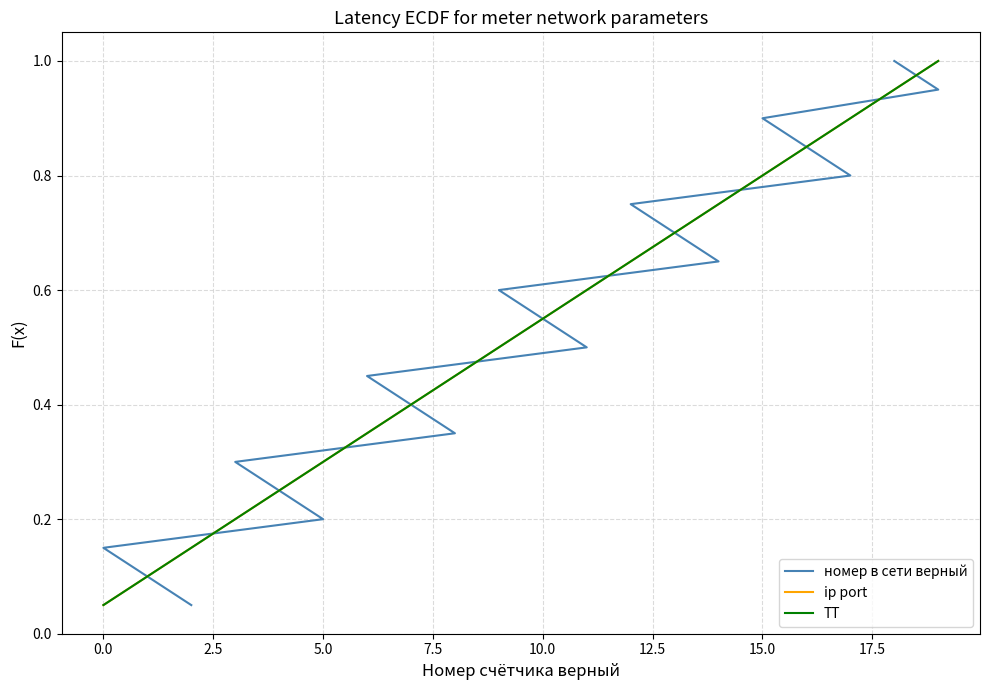

Reading left to right, what are all the values shown in this chart?

номер в сети верный: 0.1	0.1	0.1	0.2	0.2	0.3	0.3	0.4	0.5	0.5	0.6	0.6	0.7	0.7	0.8	0.8	0.8	0.9	0.9	1.0
ip port: 0.1	0.1	0.1	0.2	0.2	0.3	0.3	0.4	0.5	0.5	0.6	0.6	0.7	0.7	0.8	0.8	0.8	0.9	0.9	1.0
ТТ: 0.1	0.1	0.1	0.2	0.2	0.3	0.3	0.4	0.5	0.5	0.6	0.6	0.7	0.7	0.8	0.8	0.8	0.9	0.9	1.0